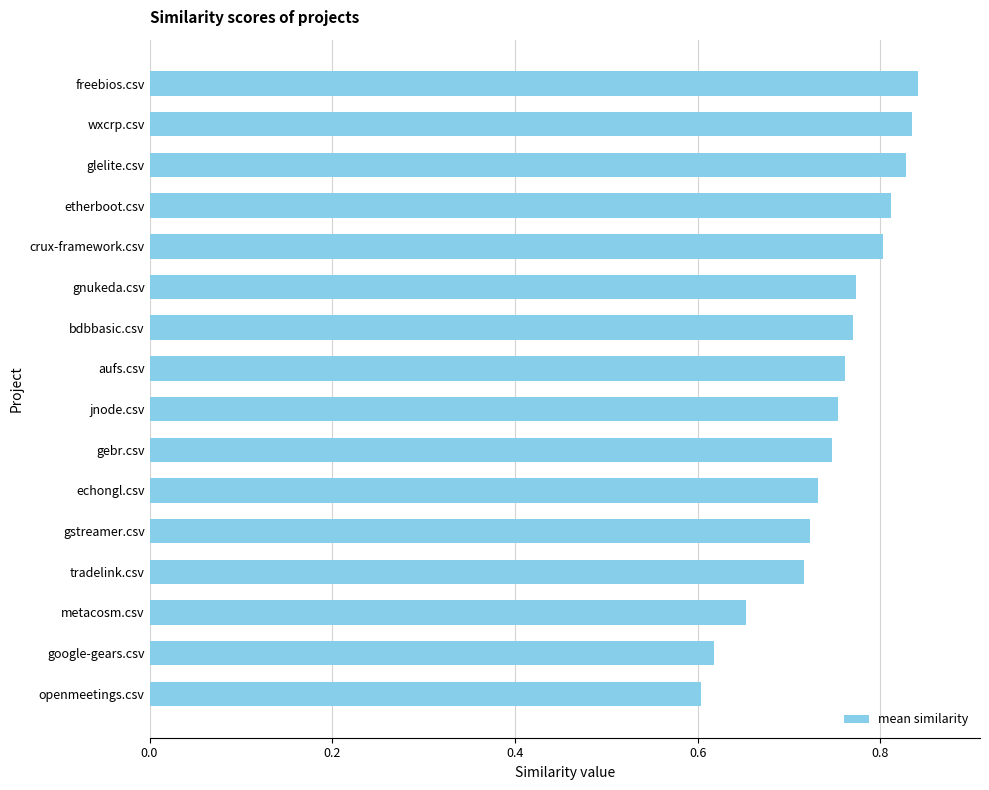

What is the change in value from metacosm.csv to tradelink.csv?

+0.1